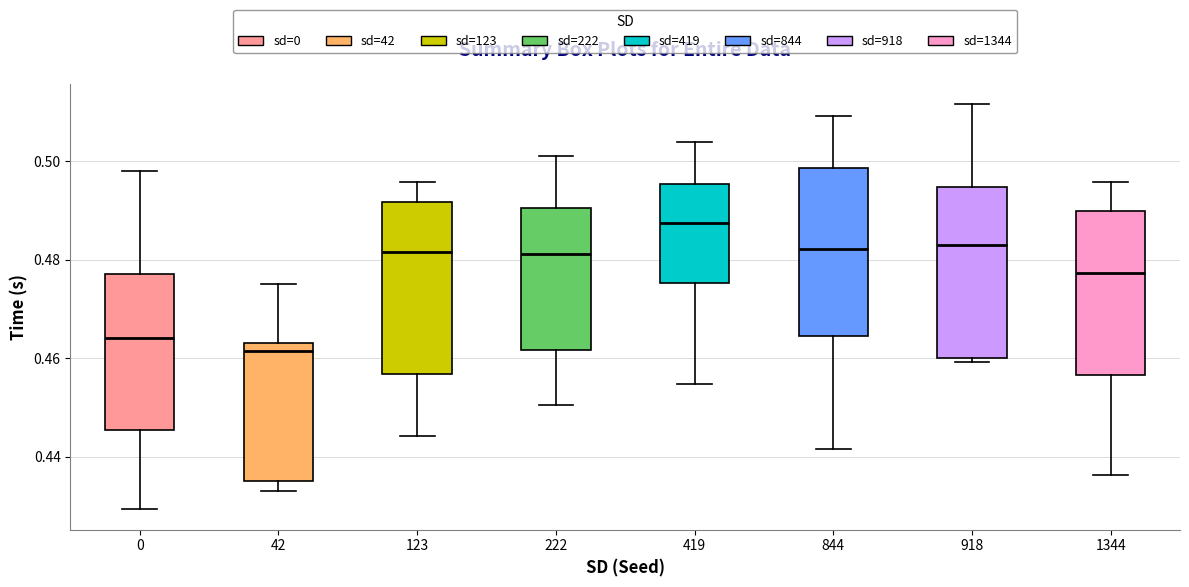

Which box has the highest median line?

419